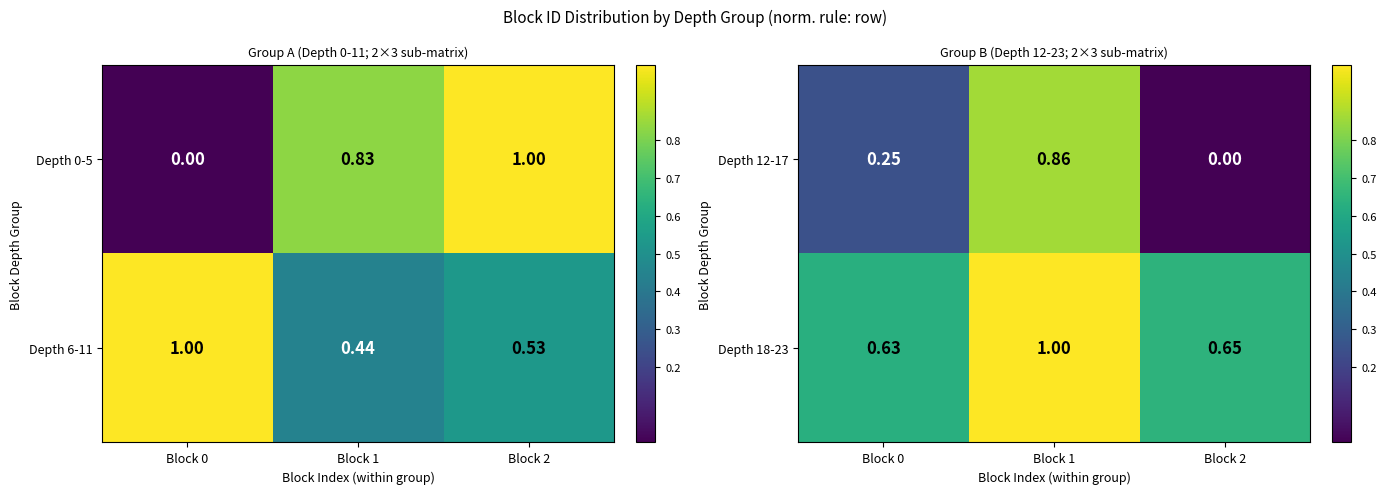

Reading right to left, extract all data points from this chart.

Depth 12-17: Block 2=0.0	Block 1=0.9	Block 0=0.2
Depth 18-23: Block 2=0.7	Block 1=1.0	Block 0=0.6